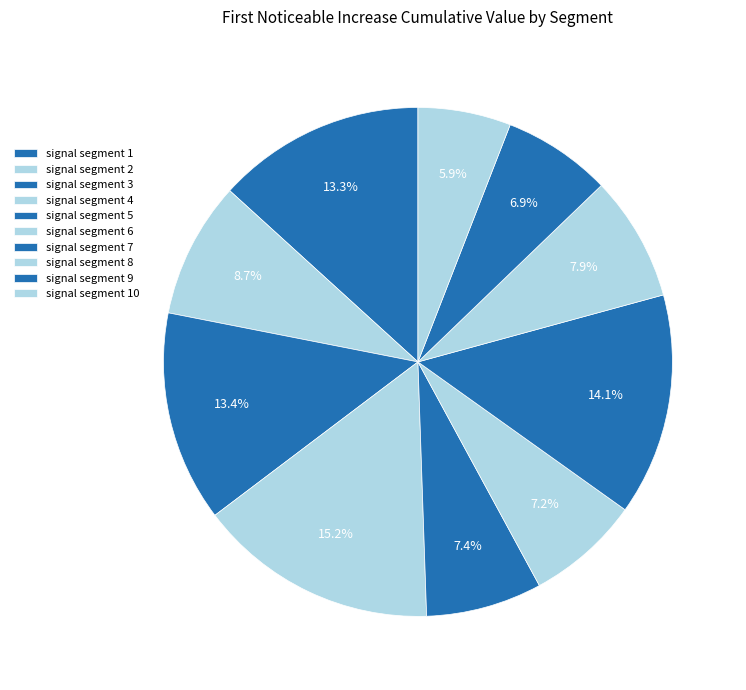

How many segments does this pie chart have?

10